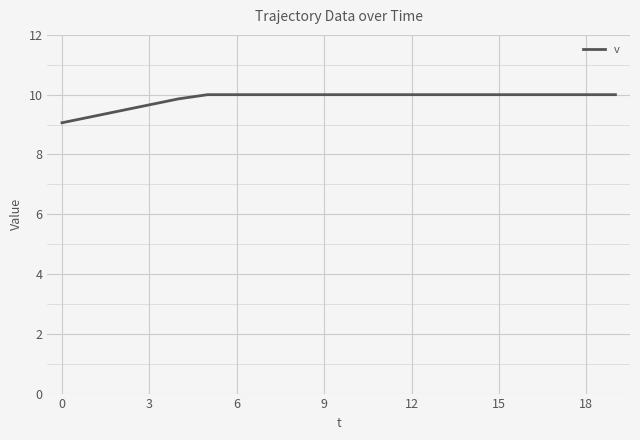

Count the number of data series in this chart.

1